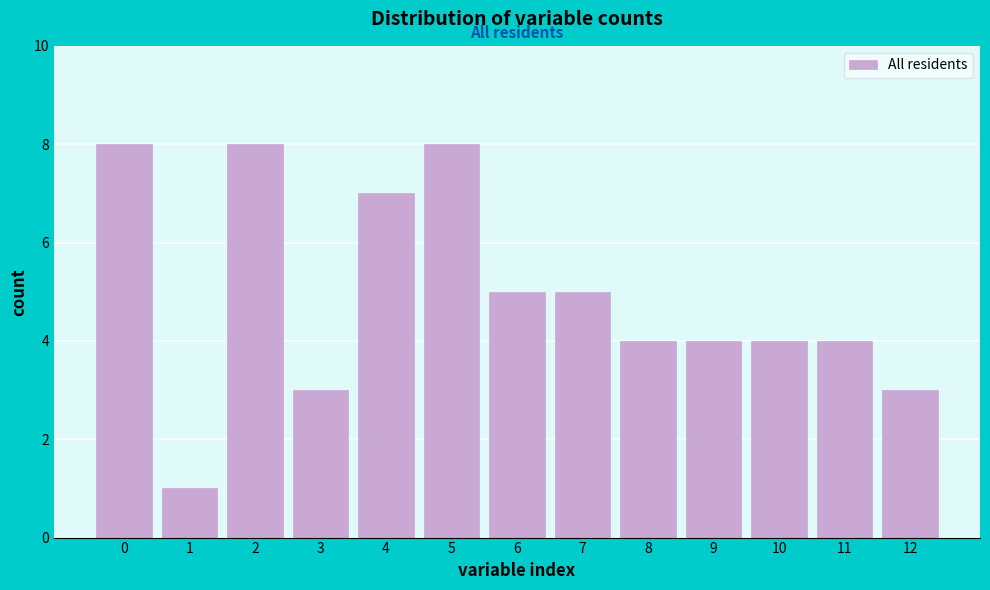

Reading left to right, extract all data points from this chart.

0=8	1=1	2=8	3=3	4=7	5=8	6=5	7=5	8=4	9=4	10=4	11=4	12=3